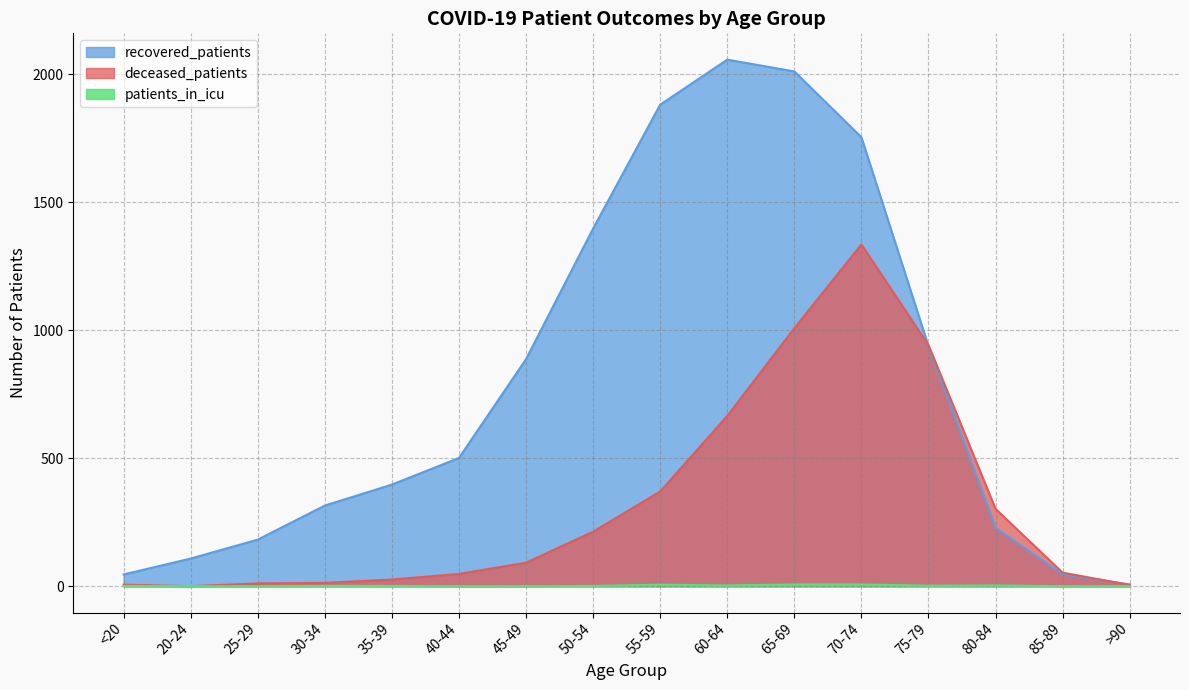

What is the average value of the deceased_patients series?

318